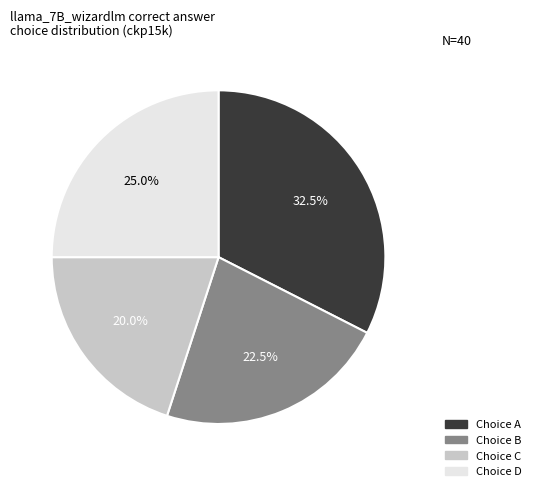

Rank the categories by value from lowest to highest.

Choice C, Choice B, Choice D, Choice A